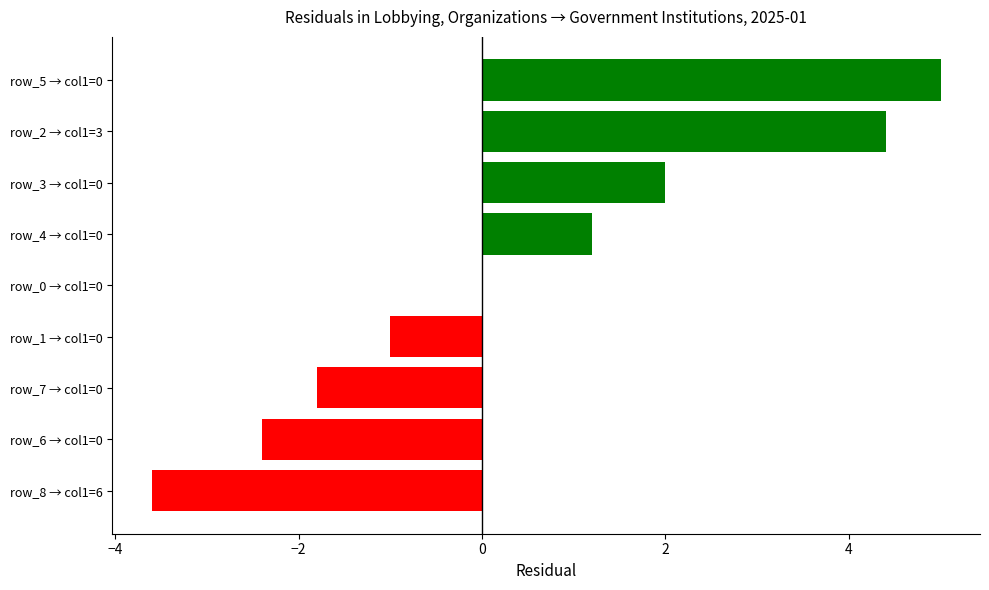

What is the greatest value displayed?

5.0